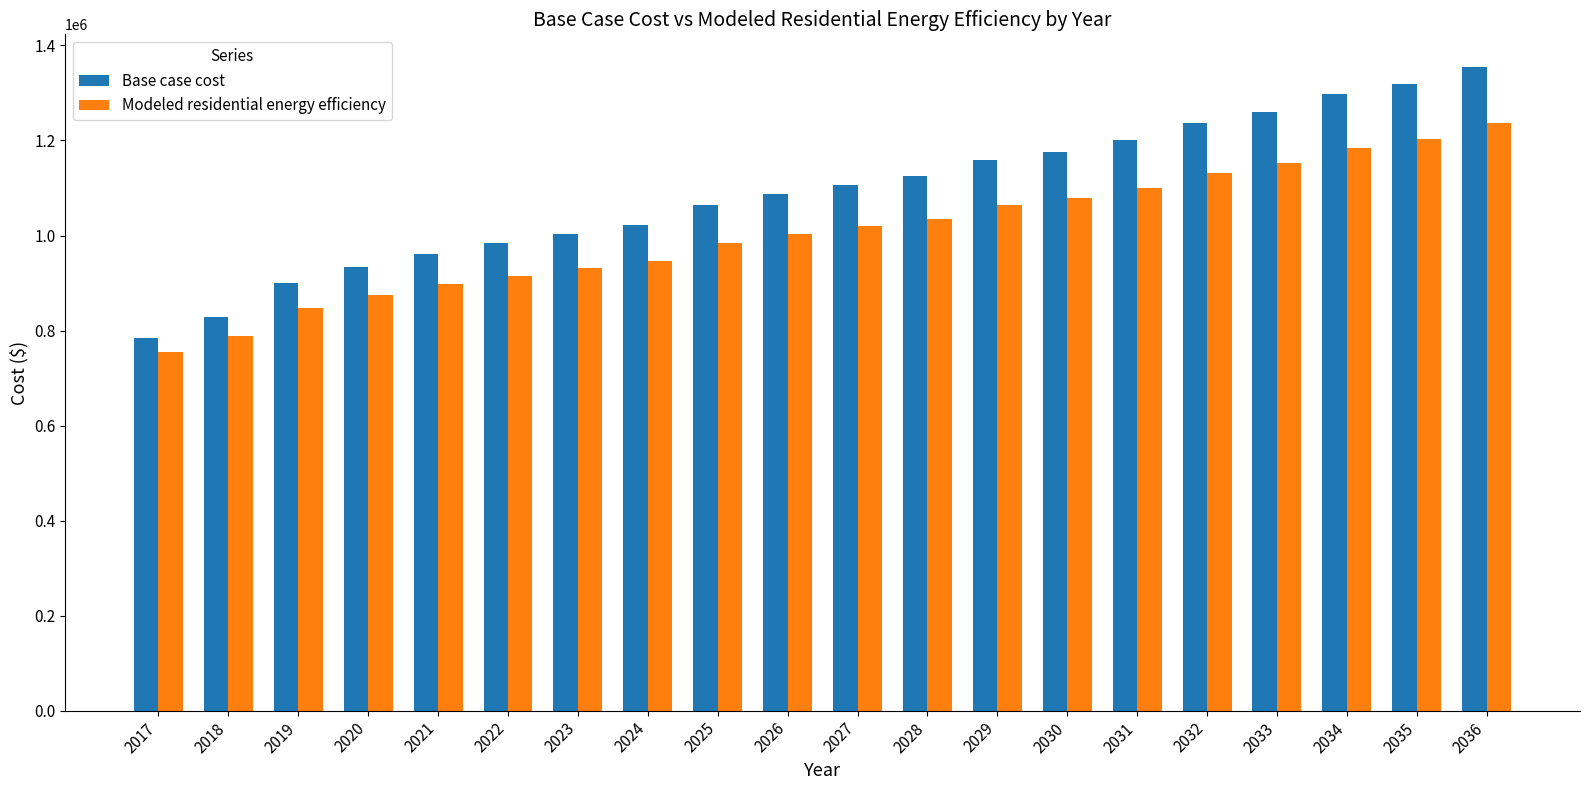

Which series has the largest total across all categories?

Base case cost